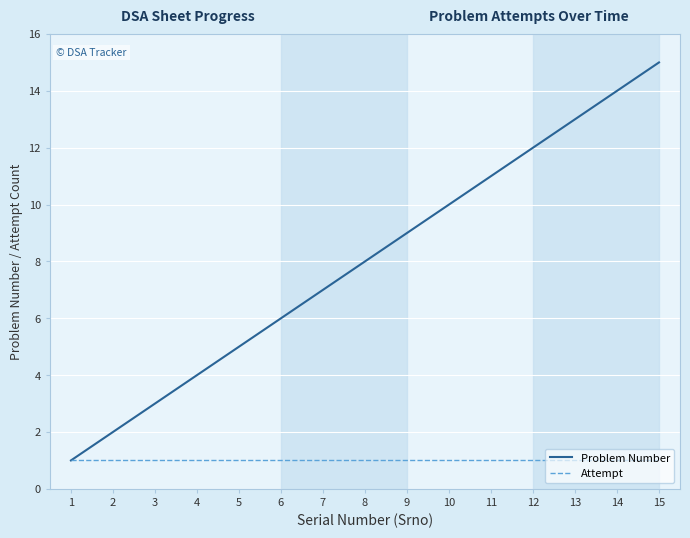

The value of Problem Number at 9 is 15. True or false?

False